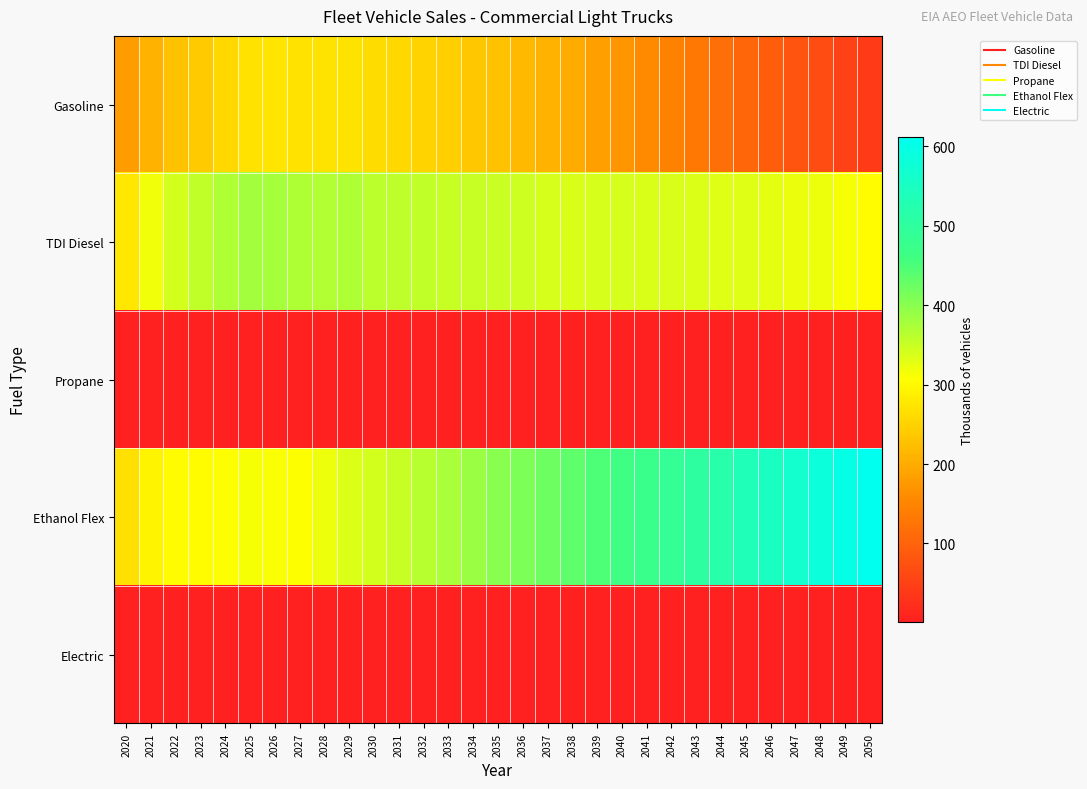

At which category is the sum across all series the highest?

2035